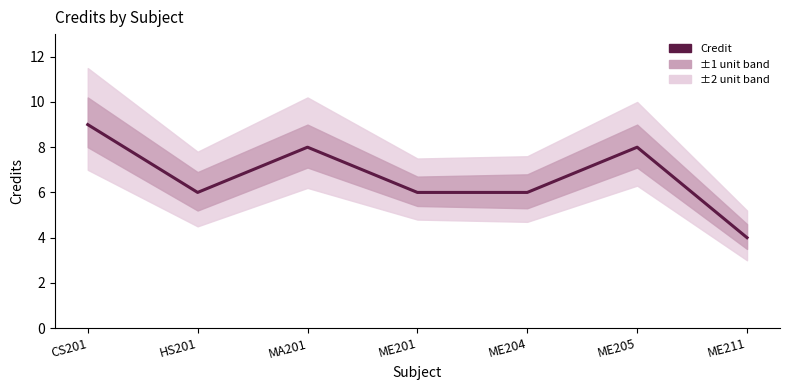

Where is the first local maximum?

MA201